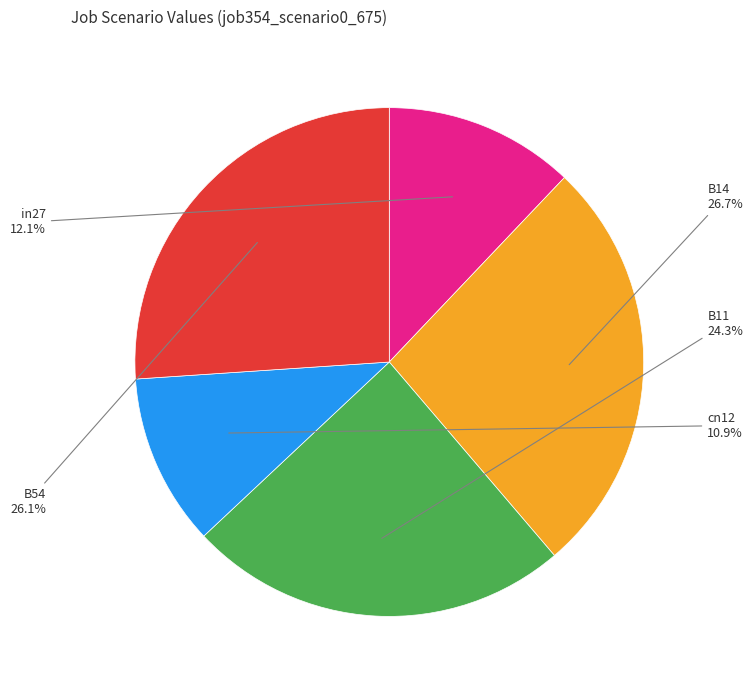

What percentage is the B14 slice, to the nearest percent?

27%